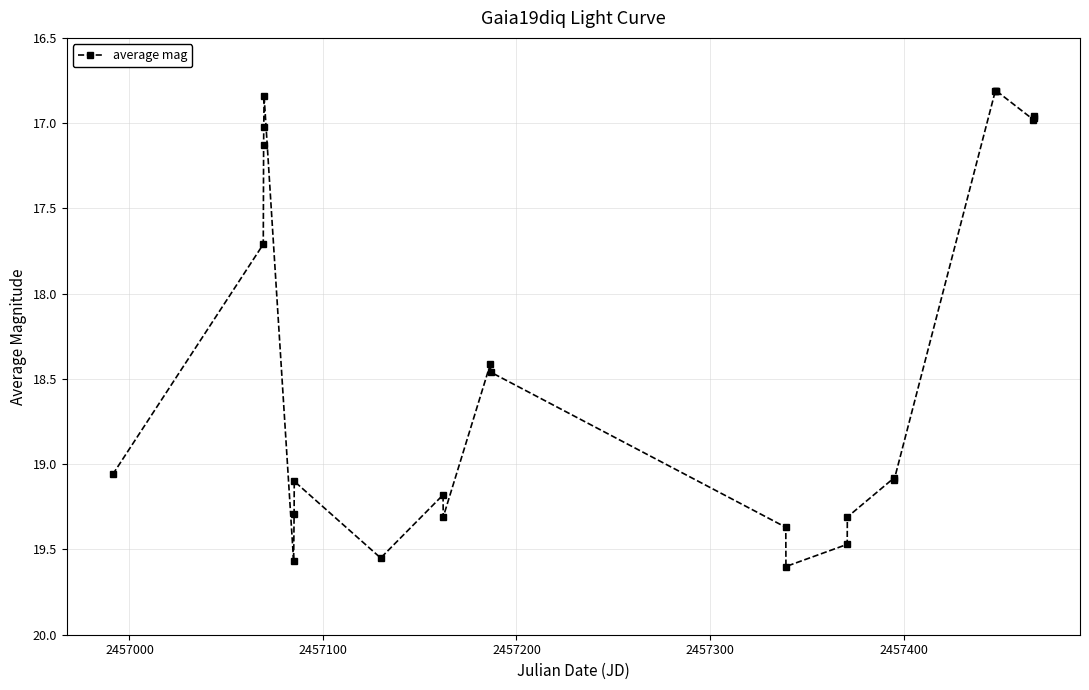

What is the average value?

18.3